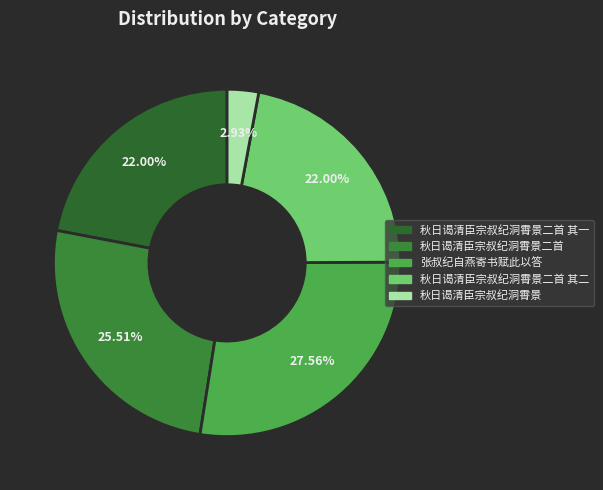

Which slice is the largest?

张叔纪自燕寄书赋此以答